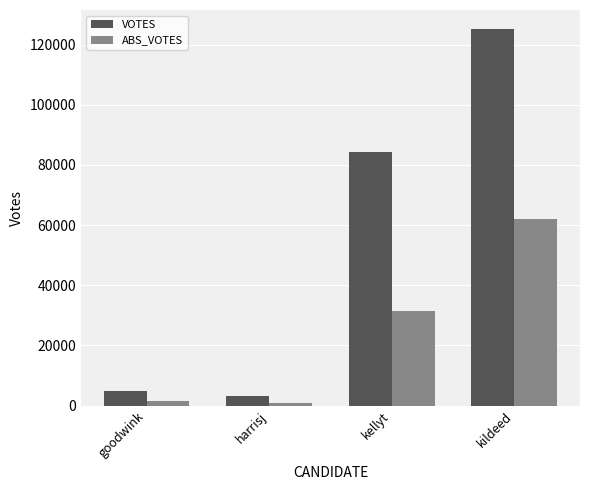

What is the maximum value for VOTES?

125219